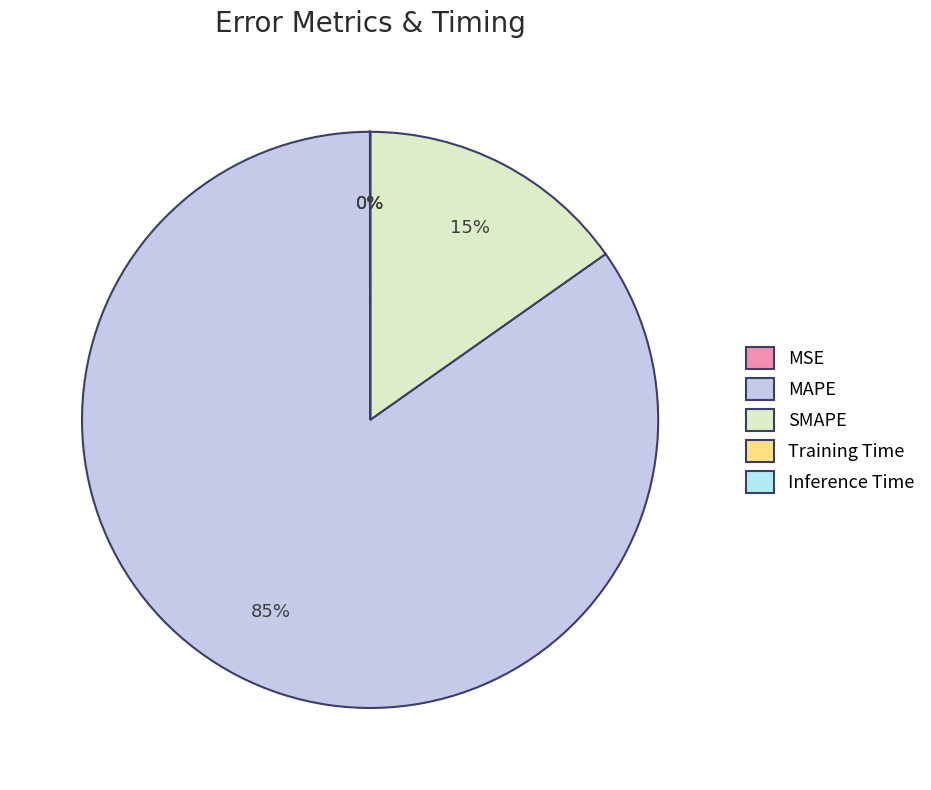

What portion of the pie excludes Inference Time?

100.0%